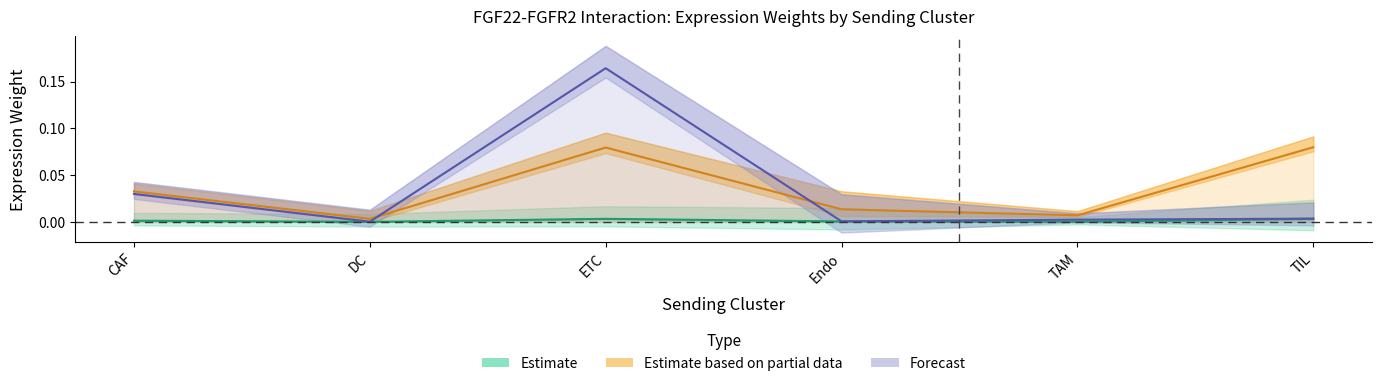

At which label is Edge average expression derived specificity closest to 0?

DC